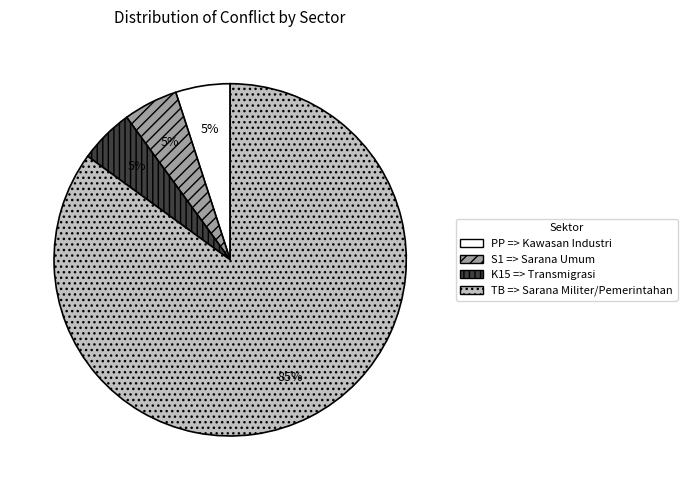

Is there a majority slice in this chart?

Yes